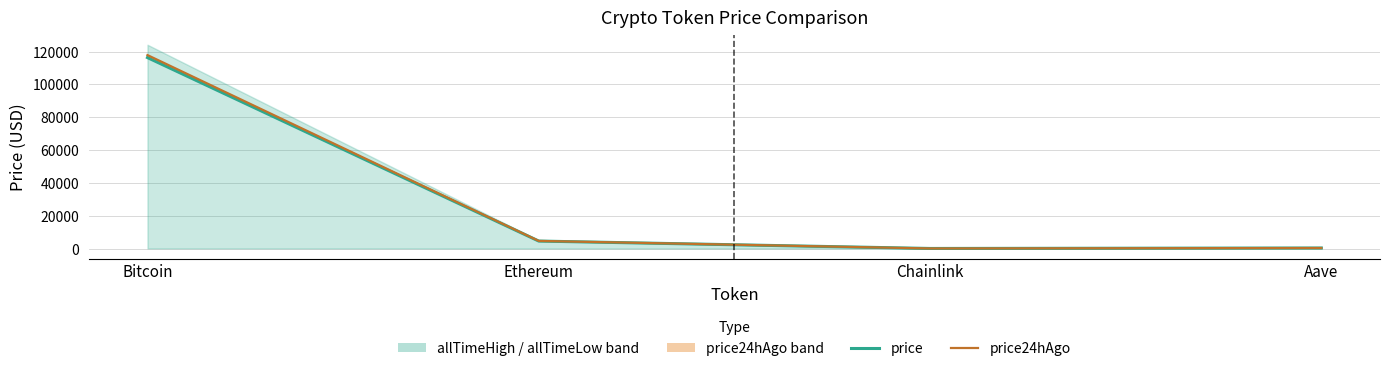

How many lines are shown in the chart?

2